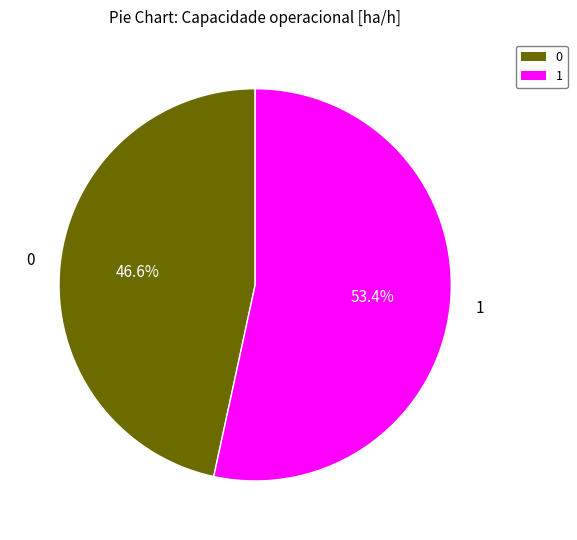

Rank the categories by value from highest to lowest.

1, 0